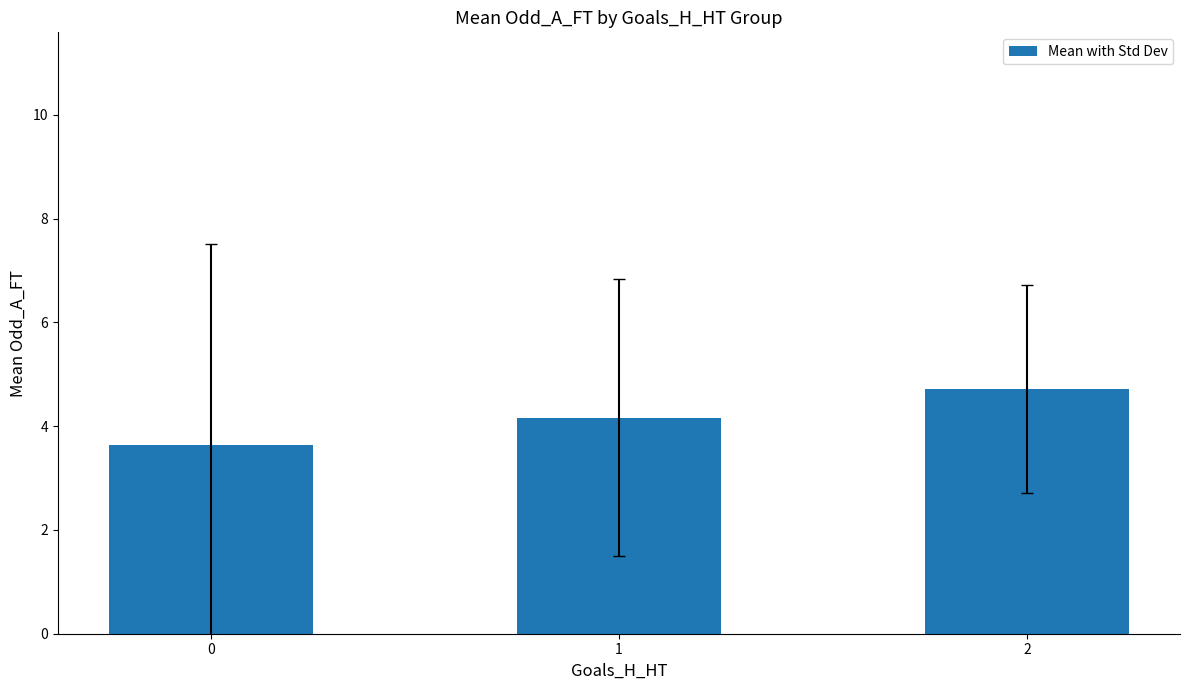

What is the sum of all values?

12.5